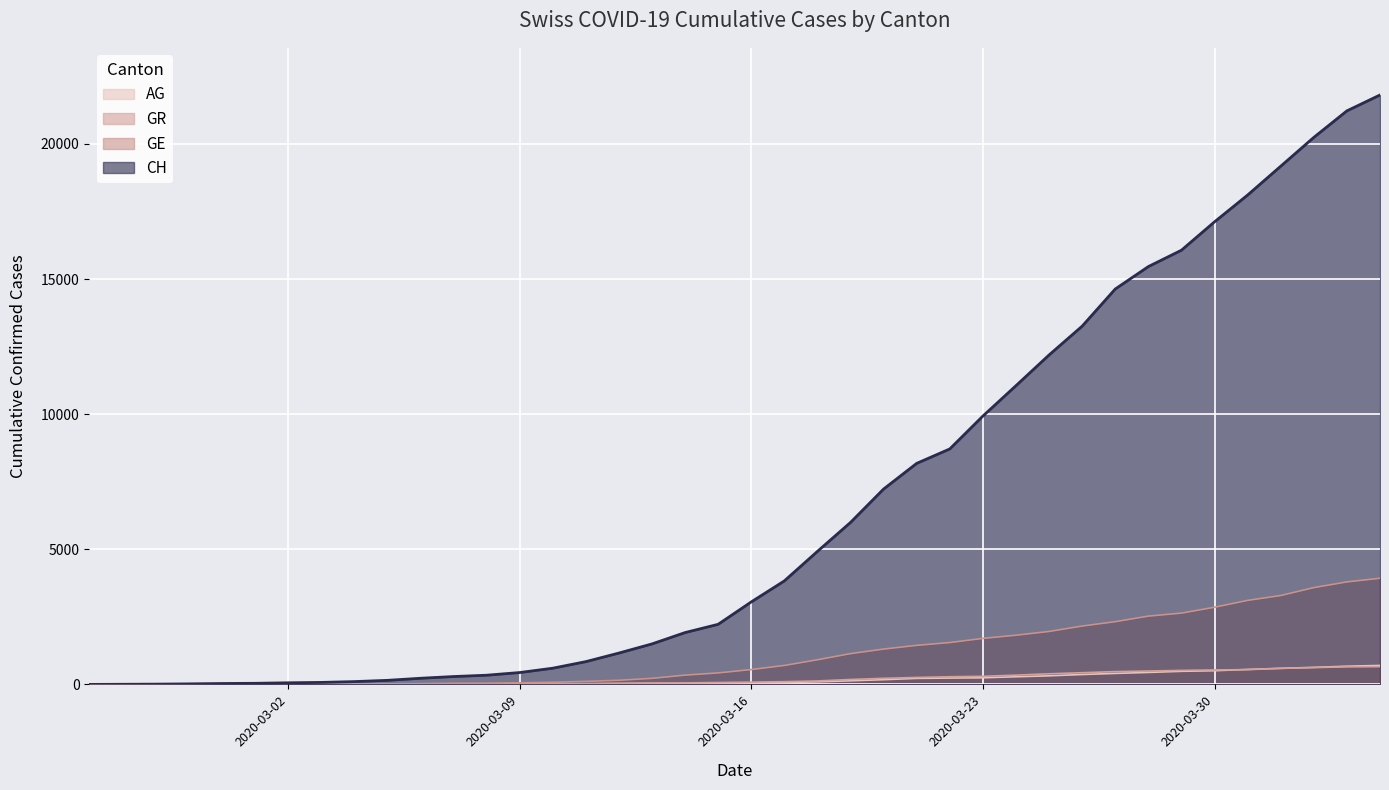

How many values in GR are above zero?

39